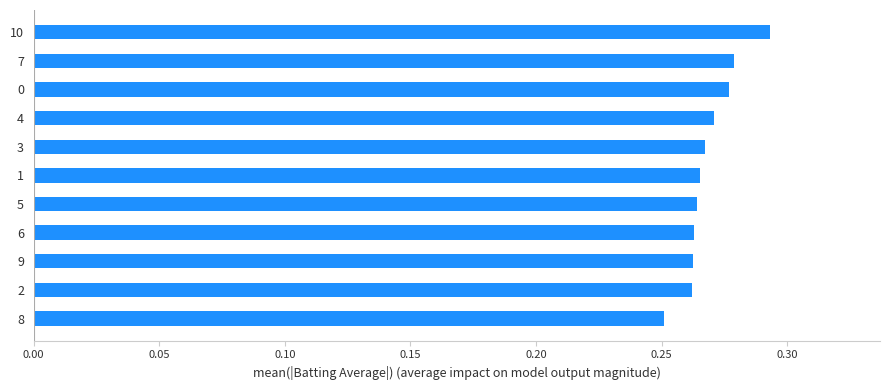

How many data points does each series have?

11